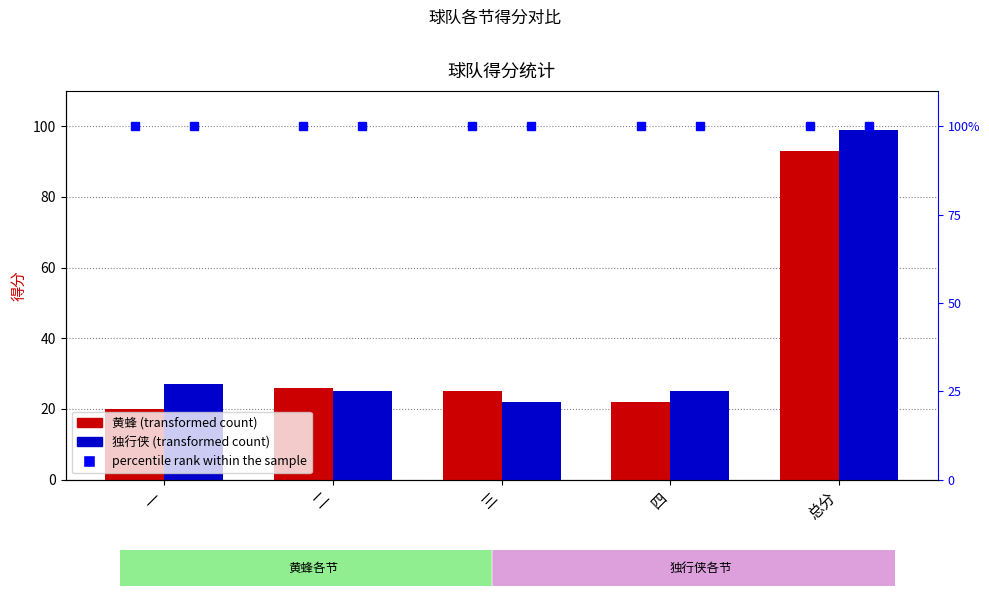

Rank the series at 总分 from lowest to highest value.

黄蜂, 独行侠, percentile rank within the sample